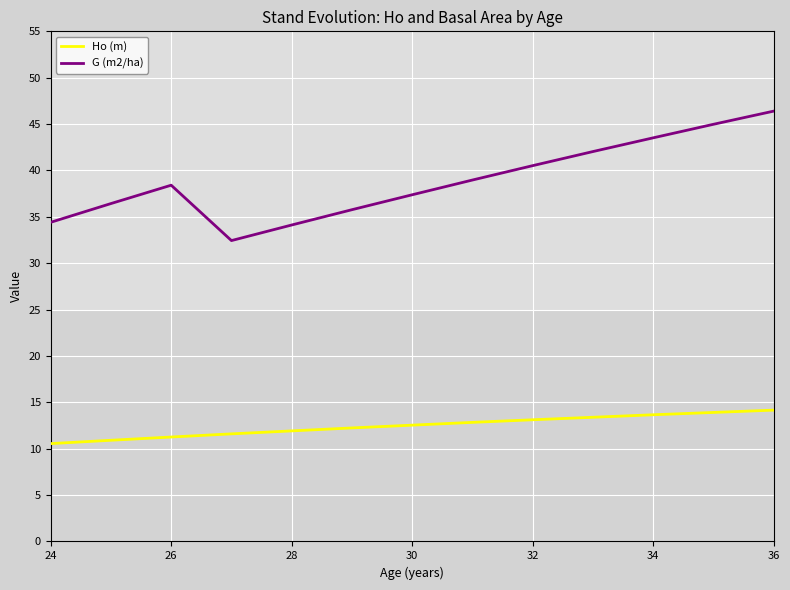

Which series has the largest range (max minus min)?

G (m2/ha)